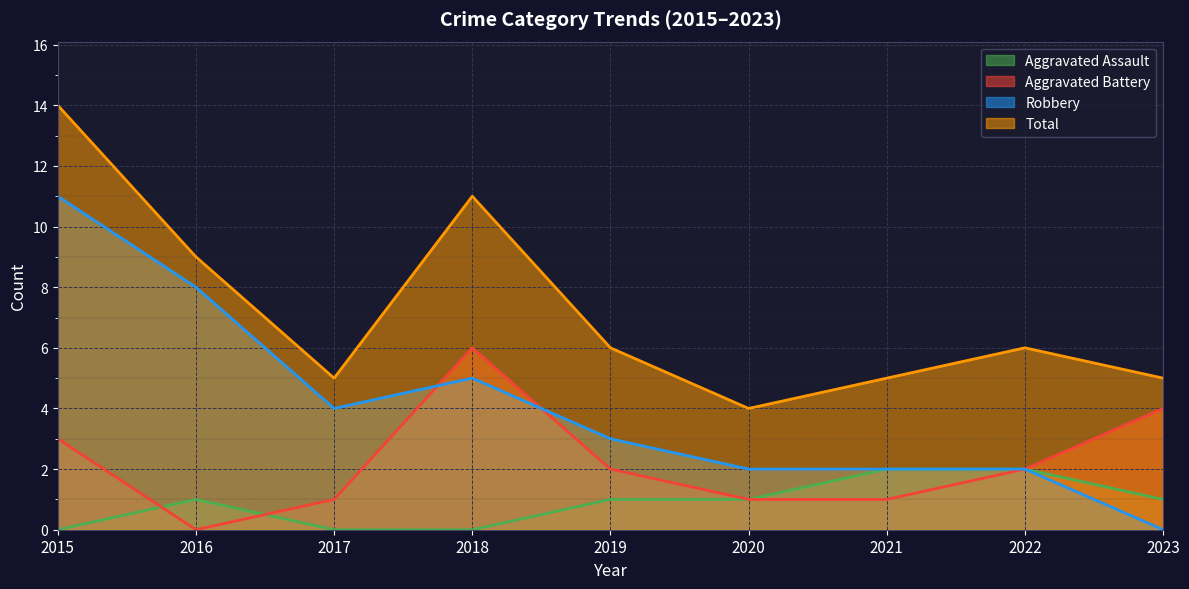

How many positive values does the Robbery series have?

8